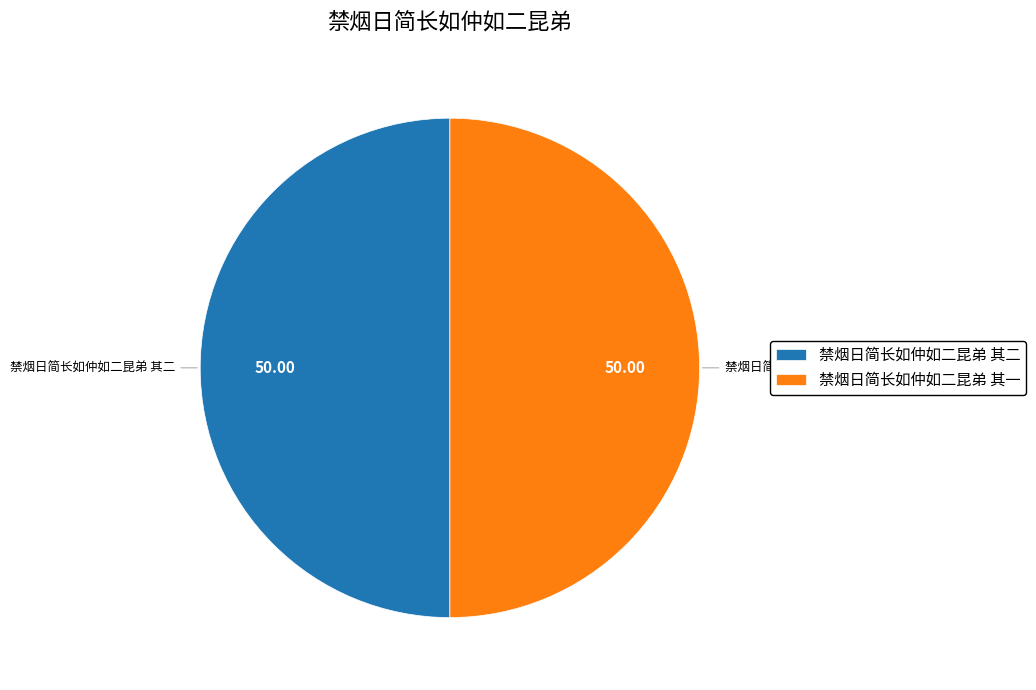

What is the ratio of the value at 禁烟日简长如仲如二昆弟 其二 to the value at 禁烟日简长如仲如二昆弟 其一?

1.0